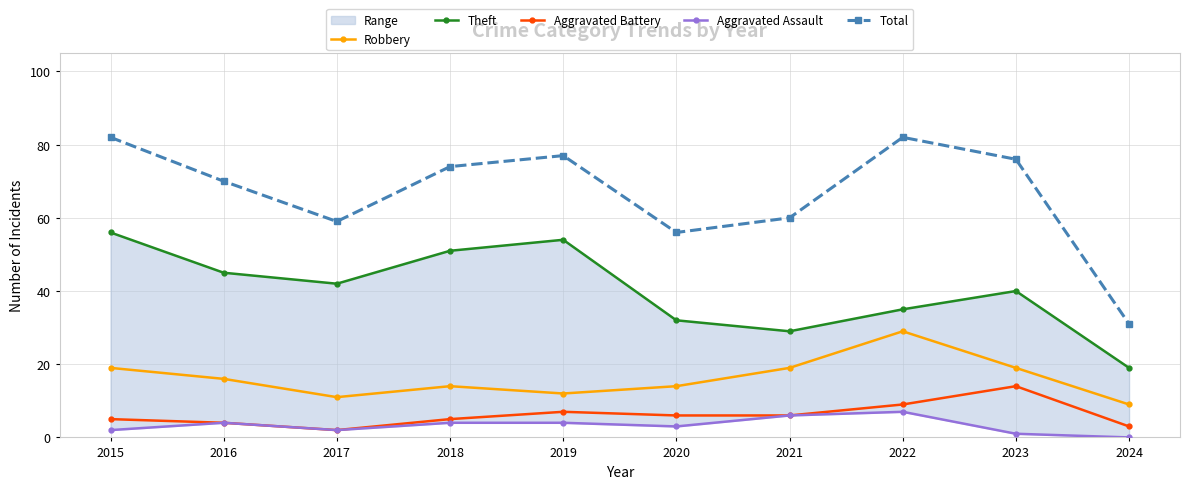

What is the total value across all series at 2019?

154